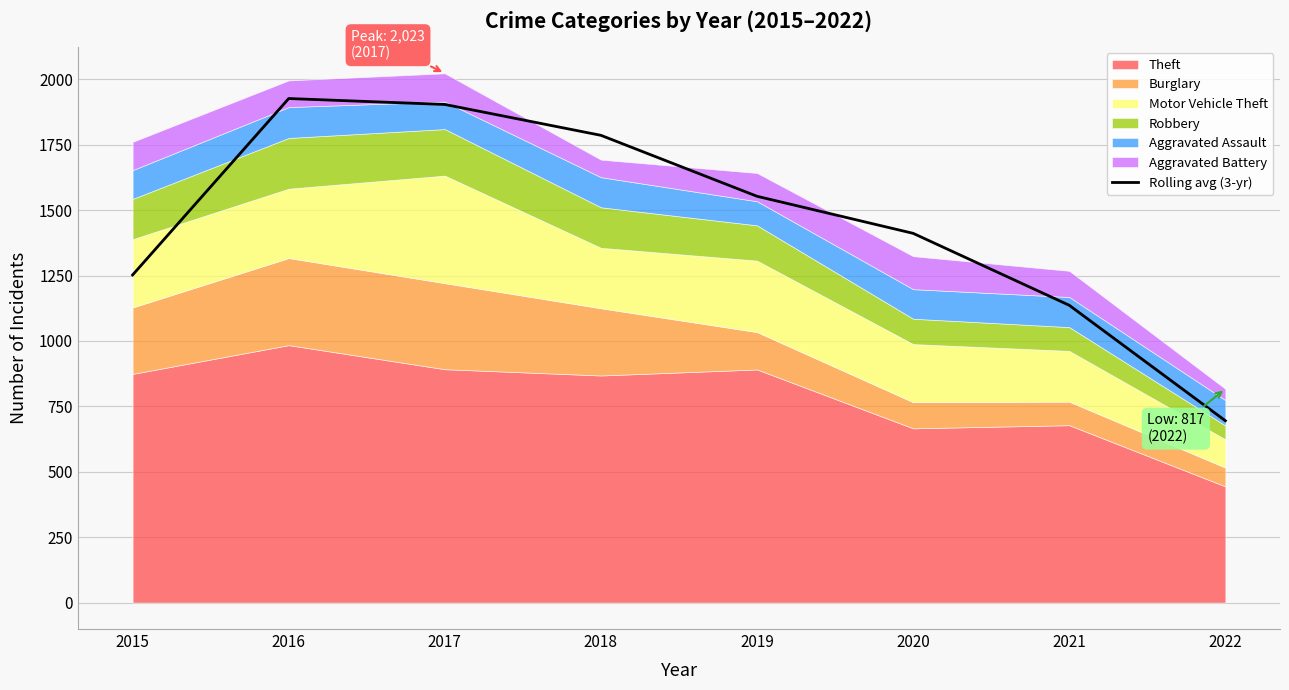

Where is the data nearest to the value 1310?

2015